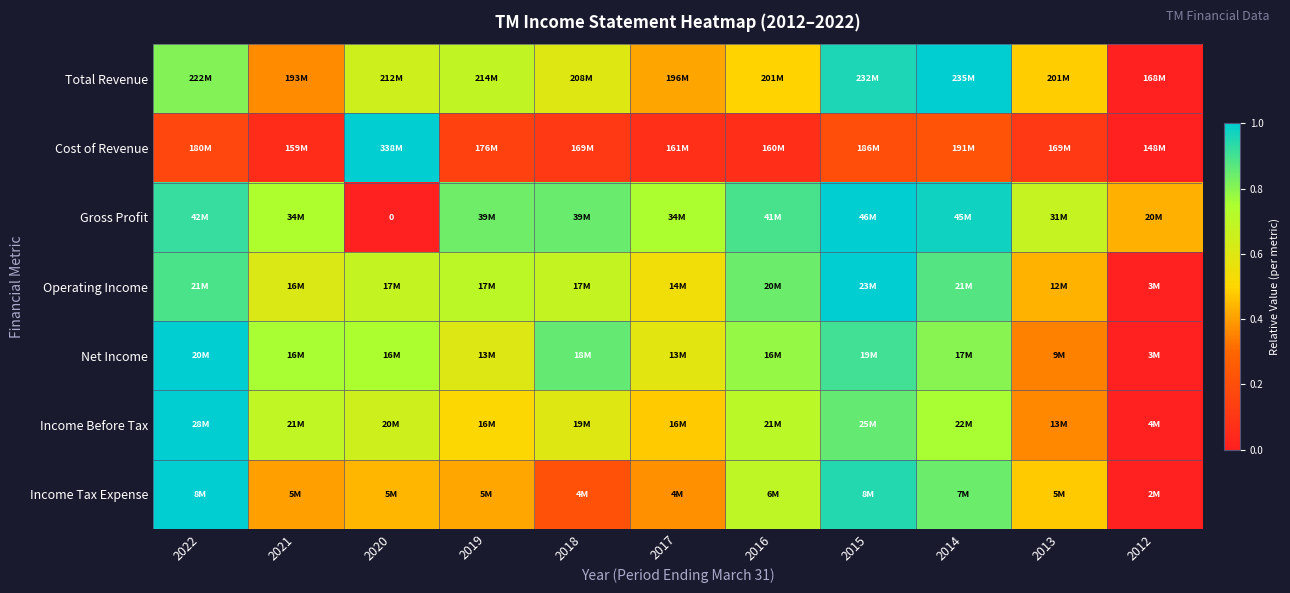

How many categories are shown in the chart?

11